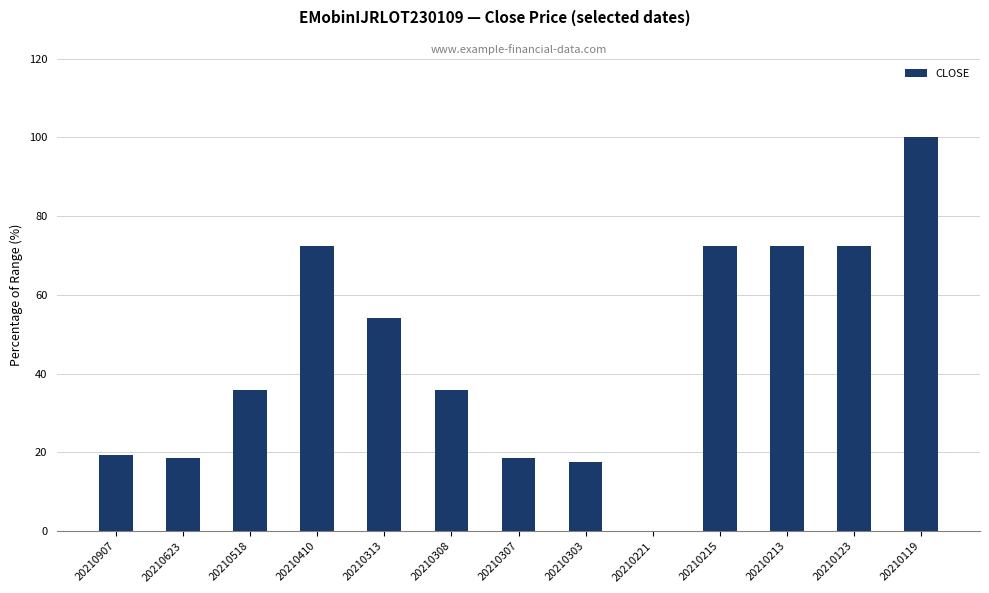

The value at 20210623 is 27.0. True or false?

False